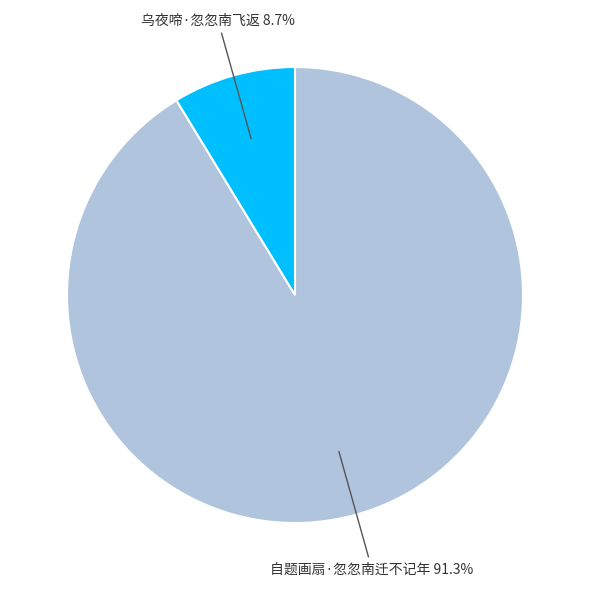

Is there a majority slice in this chart?

Yes